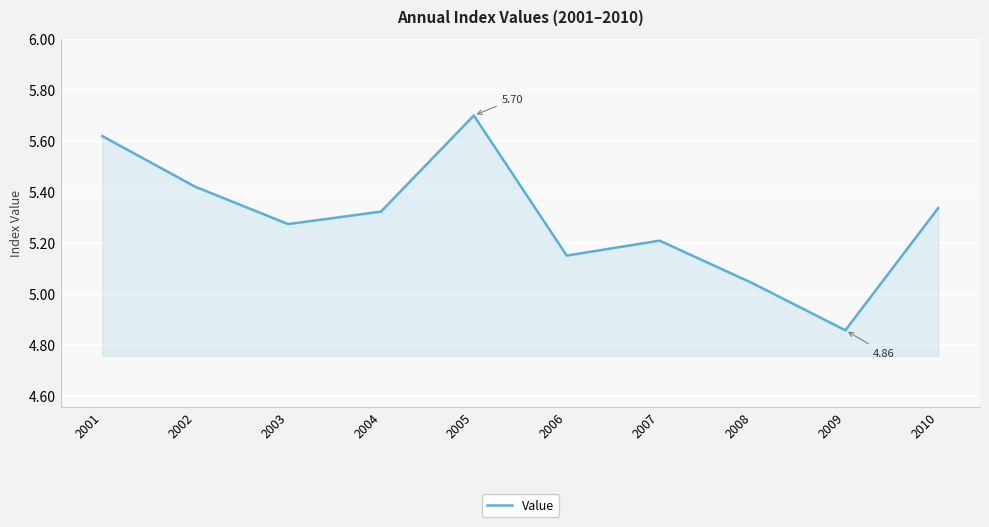

How many values exceed 5?

9